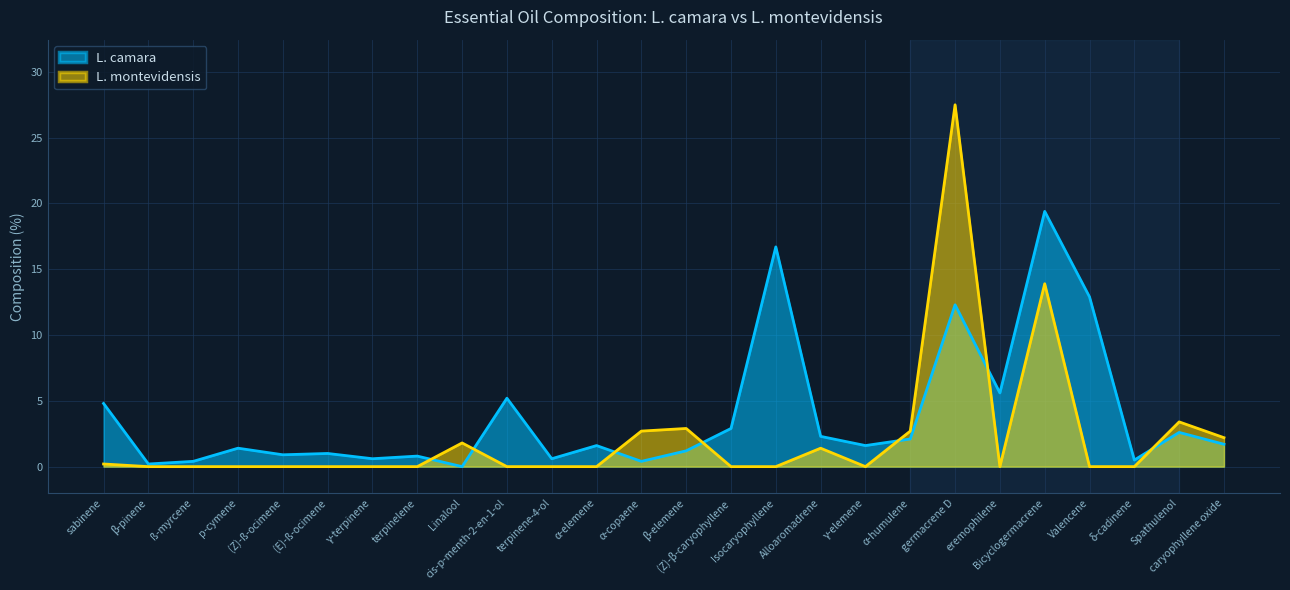

Reading right to left, list all the values displayed in this chart.

L. camara: caryophyllene oxide=1.7	Spathulenol=2.6	δ-cadinene=0.5	Valencene=12.9	Bicyclogermacrene=19.4	eremophilene=5.6	germacrene D=12.3	α-humulene=2.1	γ-elemene=1.6	Alloaromadrene=2.3	Isocaryophyllene=16.7	(Z)-β-caryophyllene=2.9	β-elemene=1.2	α-copaene=0.4	α-elemene=1.6	terpinene-4-ol=0.6	cis-p-menth-2-en-1-ol=5.2	Linalool=0.0	terpinelene=0.8	γ-terpinene=0.6	(E)-ß-ocimene=1.0	(Z)-ß-ocimene=0.9	p-cymene=1.4	ß-myrcene=0.4	β-pinene=0.2	sabinene=4.8
L. montevidensis: caryophyllene oxide=2.2	Spathulenol=3.4	δ-cadinene=0.0	Valencene=0.0	Bicyclogermacrene=13.9	eremophilene=0.0	germacrene D=27.5	α-humulene=2.7	γ-elemene=0.0	Alloaromadrene=1.4	Isocaryophyllene=0.0	(Z)-β-caryophyllene=0.0	β-elemene=2.9	α-copaene=2.7	α-elemene=0.0	terpinene-4-ol=0.0	cis-p-menth-2-en-1-ol=0.0	Linalool=1.8	terpinelene=0.0	γ-terpinene=0.0	(E)-ß-ocimene=0.0	(Z)-ß-ocimene=0.0	p-cymene=0.0	ß-myrcene=0.0	β-pinene=0.0	sabinene=0.2